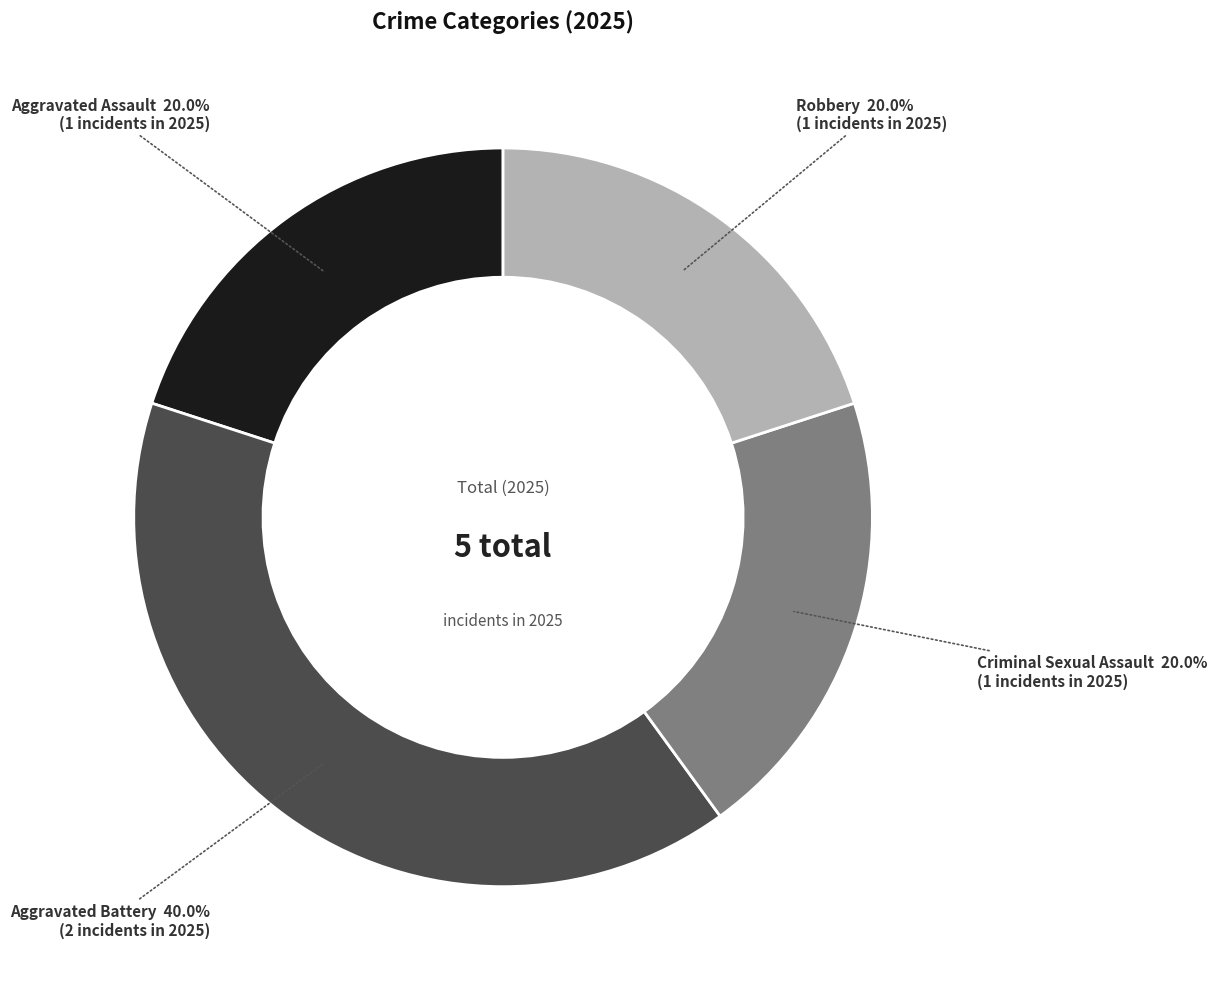

Is there any slice that represents more than half of the pie?

No